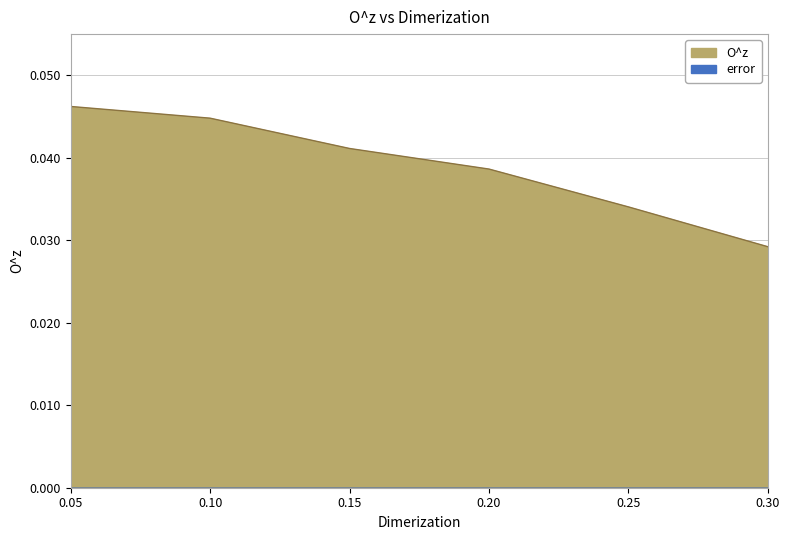

True or false: there are more than 0 points higher than both neighbors.

False